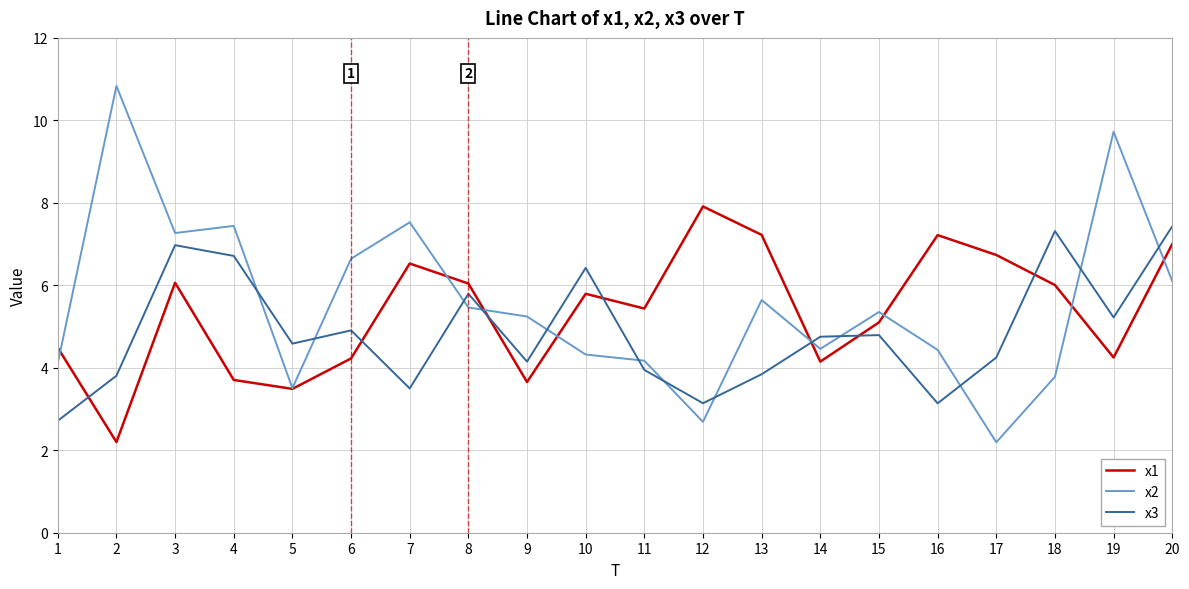

Is the value of x3 at 3 greater than the value of x2 at 11?

Yes